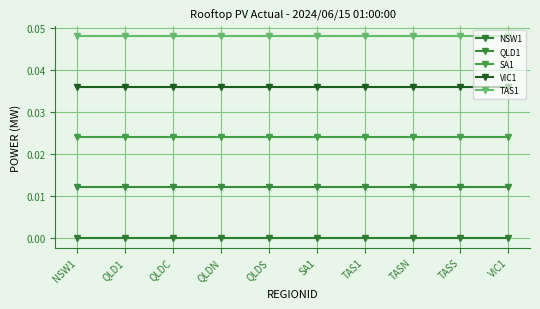

List the series in order of their overall mean, highest first.

TAS1, VIC1, SA1, QLD1, NSW1